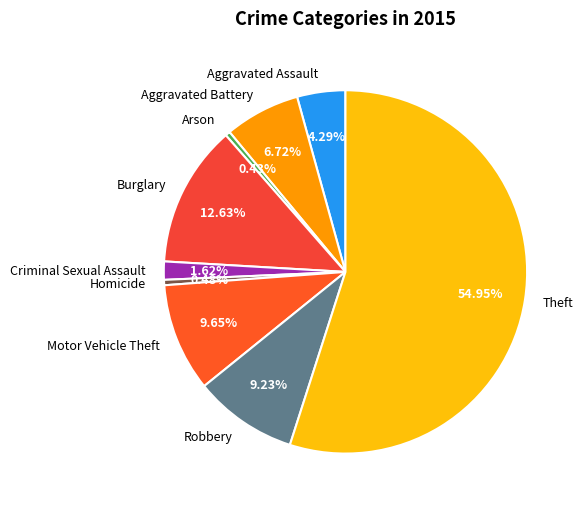

Does Homicide represent more than half of the total?

No